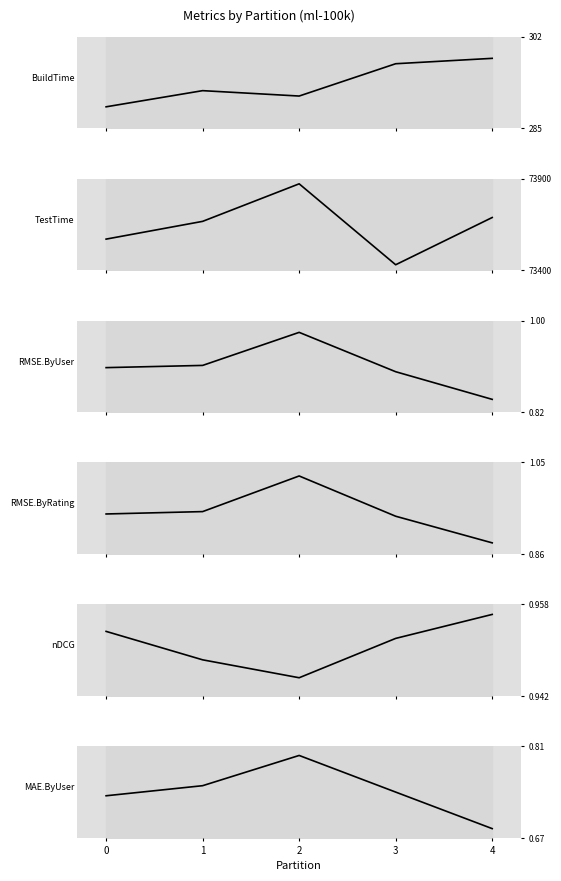

Reading left to right, extract all data points from this chart.

BuildTime: 0=289.0	1=292.0	2=291.0	3=297.0	4=298.0
TestTime: 0=73570.0	1=73667.0	2=73872.0	3=73430.0	4=73688.0
RMSE.ByUser: 0=0.9	1=0.9	2=1.0	3=0.9	4=0.8
RMSE.ByRating: 0=0.9	1=0.9	2=1.0	3=0.9	4=0.9
nDCG: 0=1.0	1=0.9	2=0.9	3=1.0	4=1.0
MAE.ByUser: 0=0.7	1=0.7	2=0.8	3=0.7	4=0.7